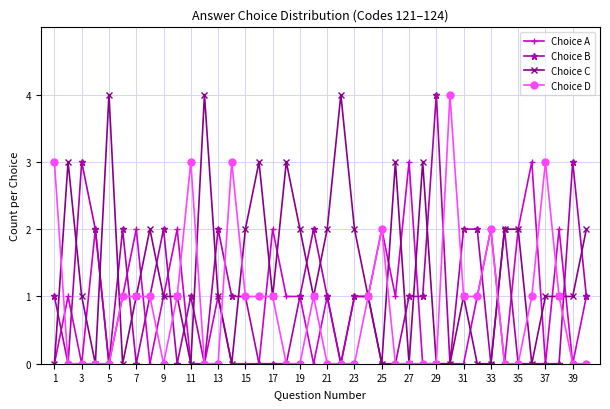

Reading left to right, what are all the values shown in this chart?

Choice A: 0	1	0	2	0	1	2	0	1	2	0	0	1	0	0	0	2	1	1	0	1	0	1	1	2	1	3	0	0	0	0	1	2	0	2	3	0	2	0	1
Choice B: 1	0	3	2	0	2	0	1	2	0	1	0	2	1	1	0	0	0	1	2	1	0	1	1	0	0	1	1	4	0	2	2	0	2	0	0	0	0	3	1
Choice C: 0	3	1	0	4	0	1	2	1	1	0	4	1	0	2	3	1	3	2	1	2	4	2	1	0	3	0	3	0	0	1	0	0	2	2	0	1	1	1	2
Choice D: 3	0	0	0	0	1	1	1	0	1	3	0	0	3	1	1	1	0	0	1	0	0	0	1	2	0	0	0	0	4	1	1	2	0	0	1	3	1	0	0